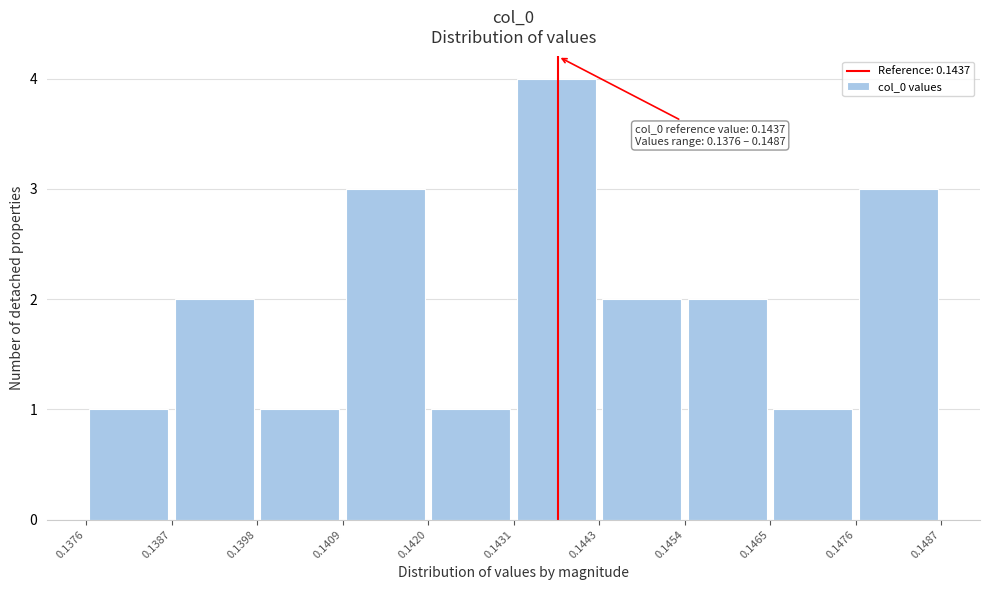

Over which range of the x-axis is the bar tallest?

0.1431 to 0.1443